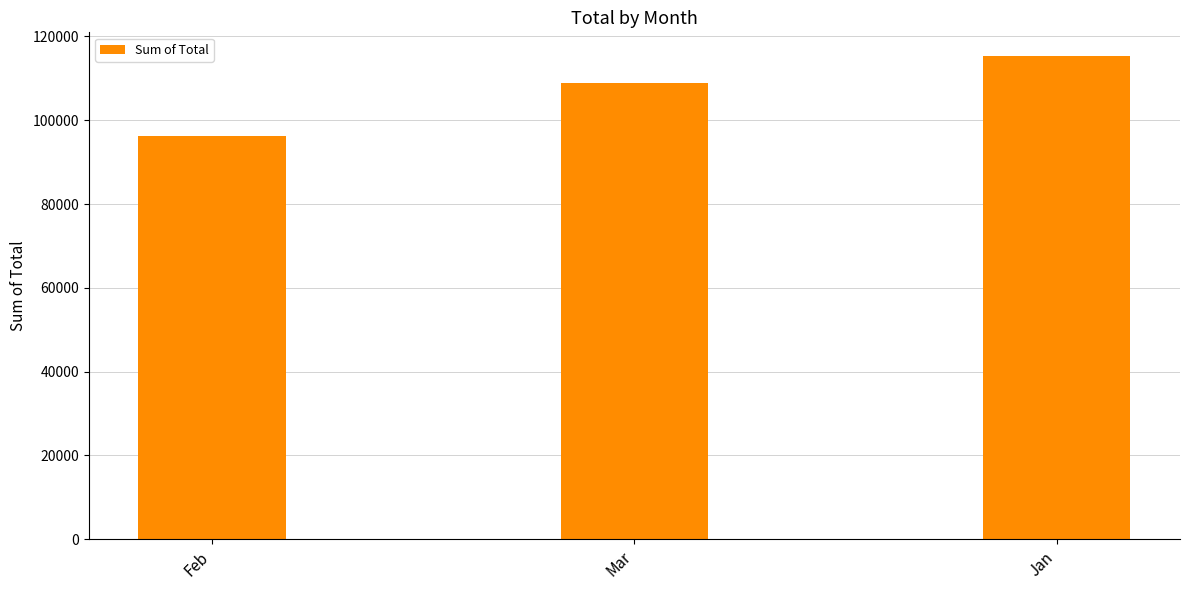

What is the difference between the values at Mar and Jan?

6376.5